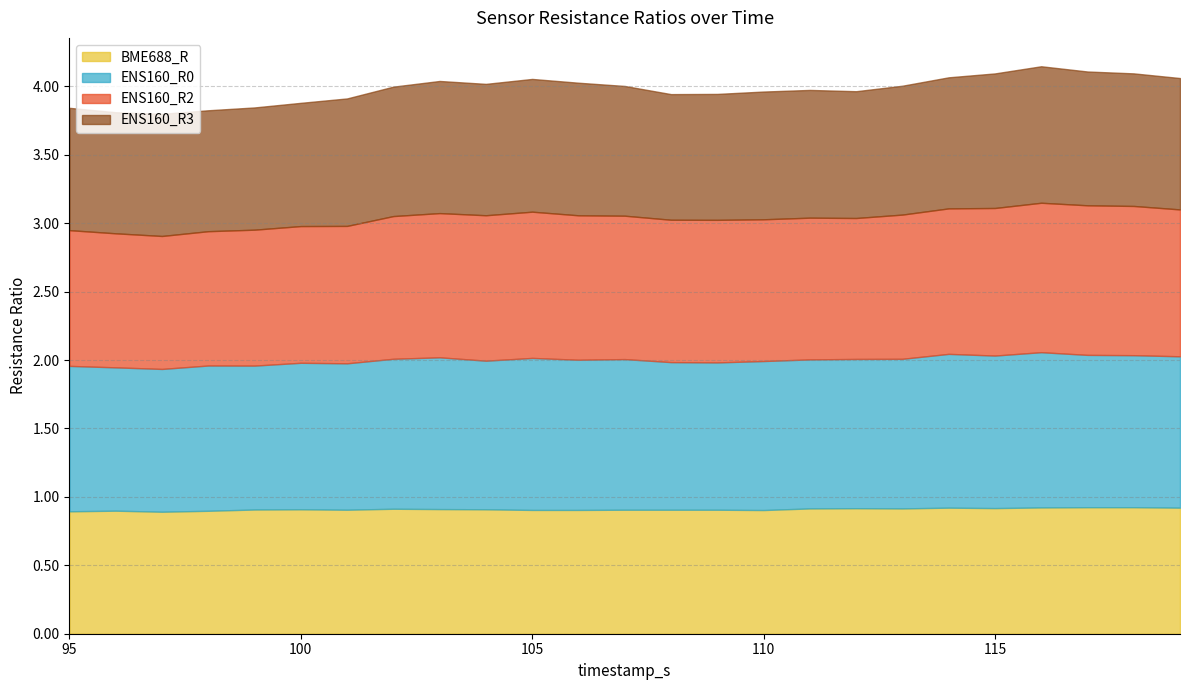

List the series in order of their peak value, lowest first.

BME688_R, ENS160_R3, ENS160_R2, ENS160_R0